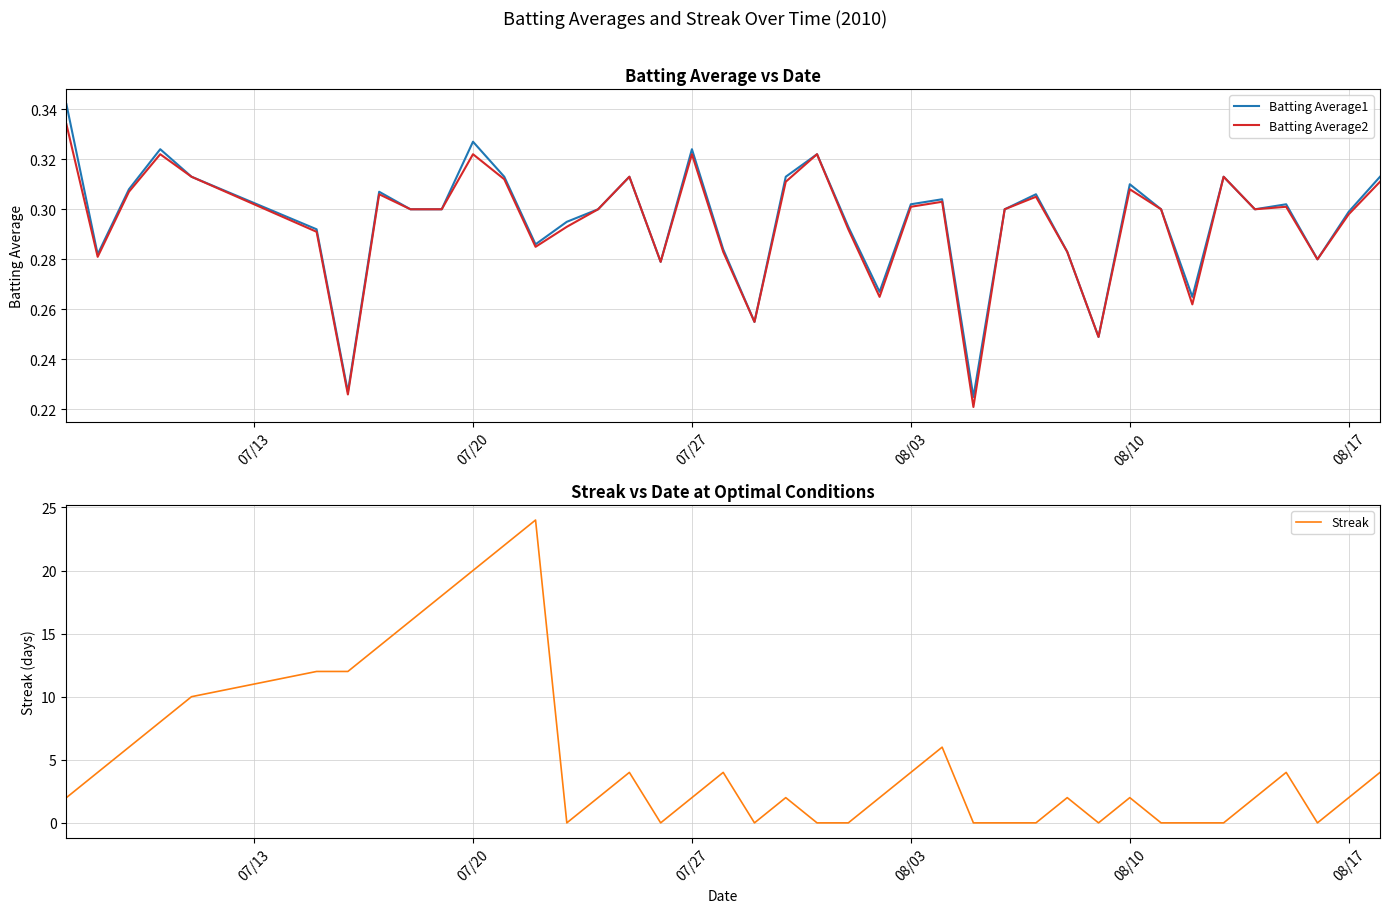

What is the maximum value for Streak?

24